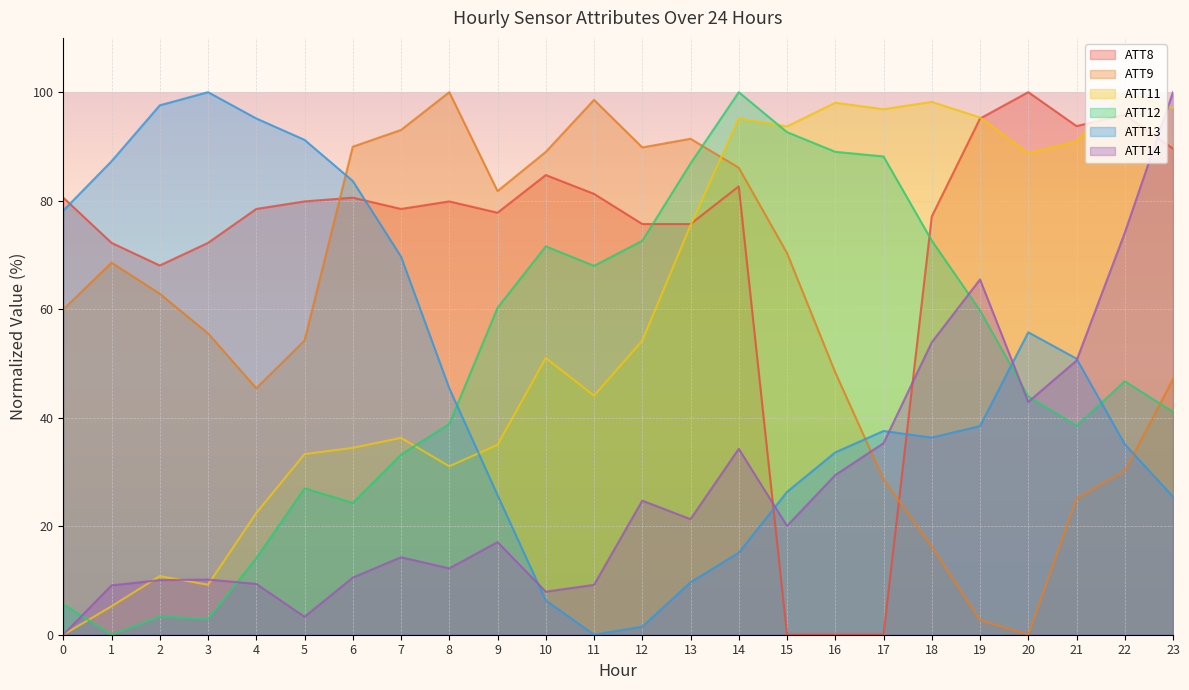

What is the difference between the ATT9 values at 3 and 18?

39.3